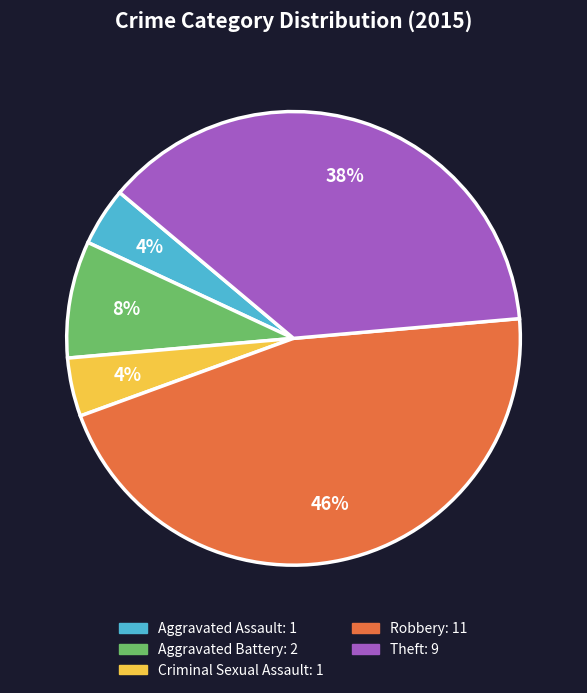

To the nearest percent, what portion does Robbery represent?

46%